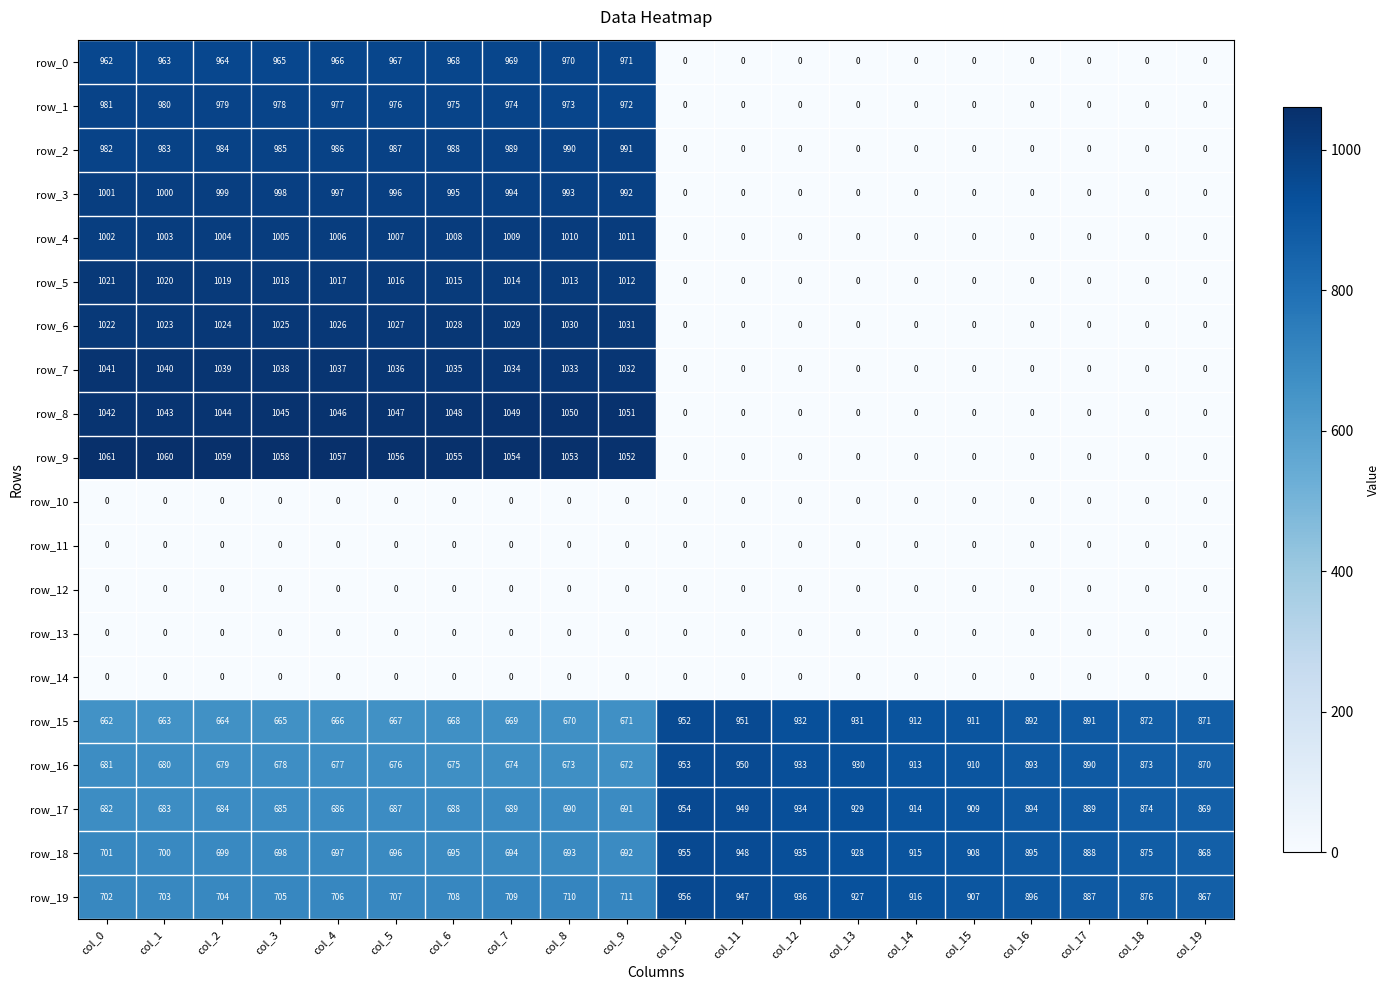

What is the sum of the row_9 values at col_12 and col_4?

1057